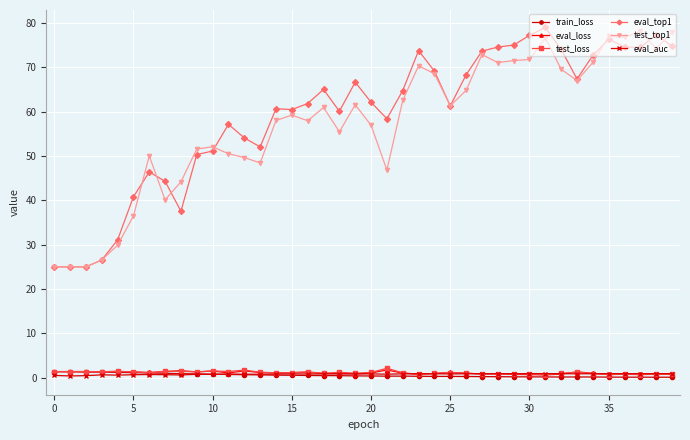

True or false: test_loss has more than 0 interior local peaks.

True